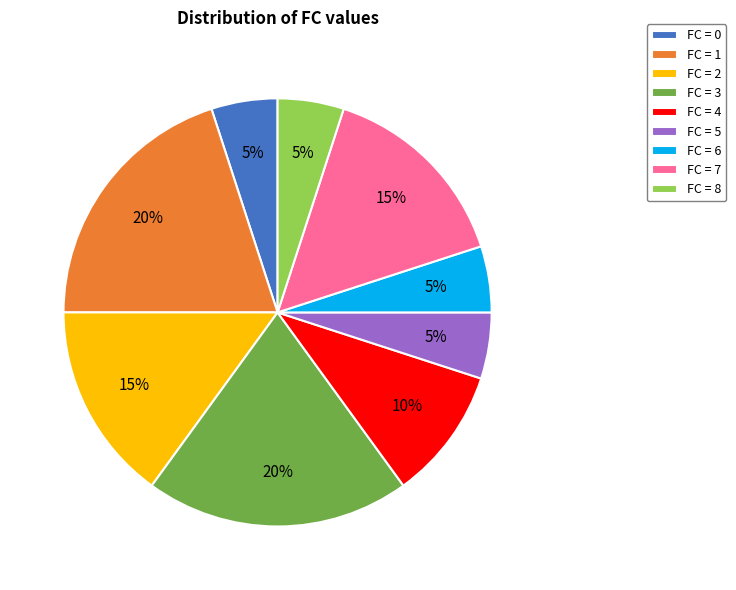

How many slices are in this pie chart?

9